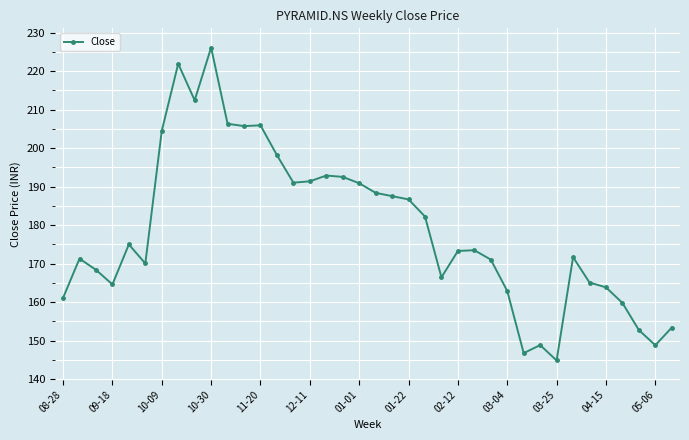

What is the difference between the second highest and minimum values?

77.1